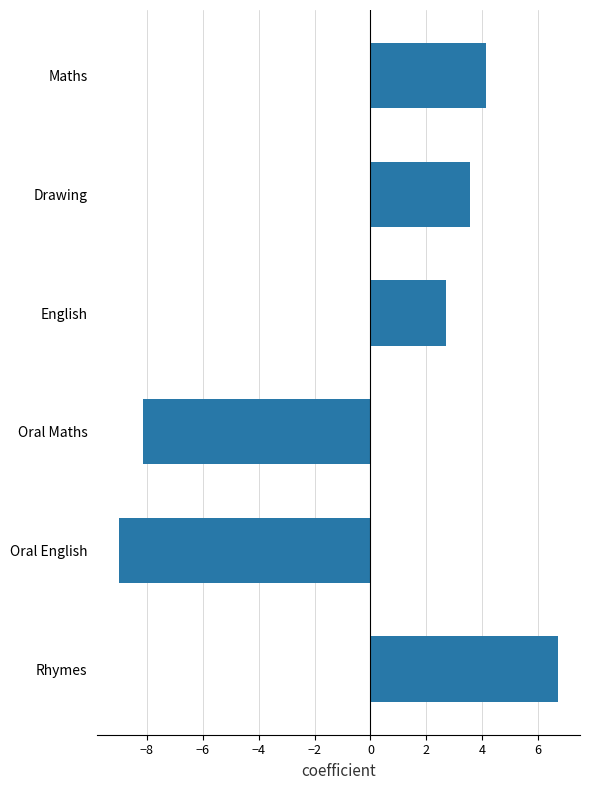

True or false: the data shows 5.7 at Maths.

False